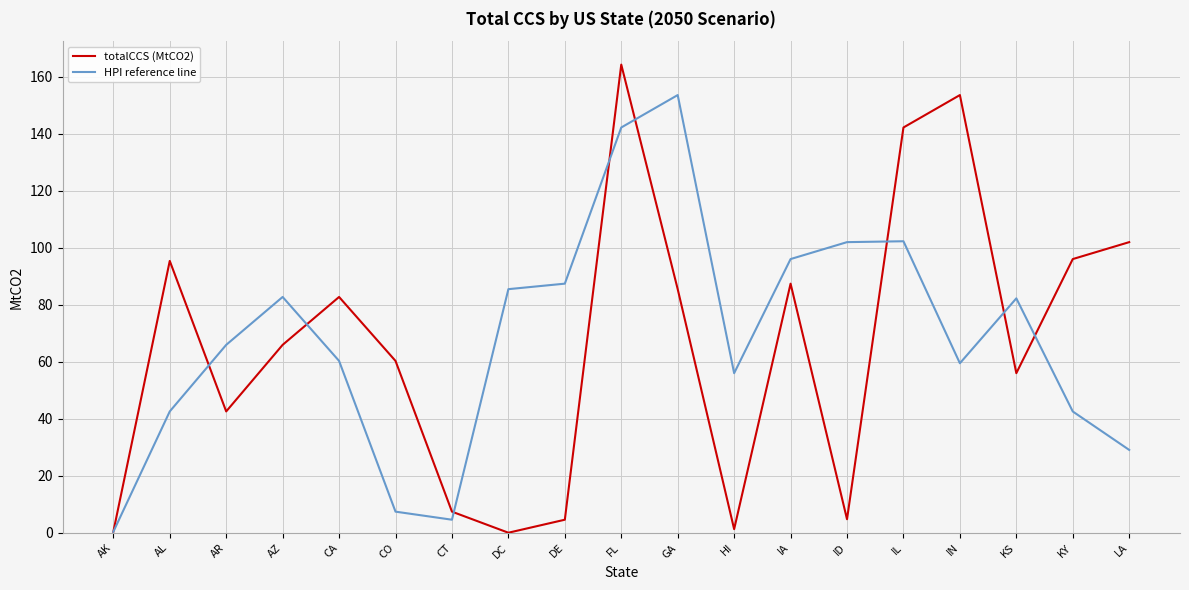

What is the difference between the maximum and minimum values in the totalCCS (MtCO2) series?

164.2